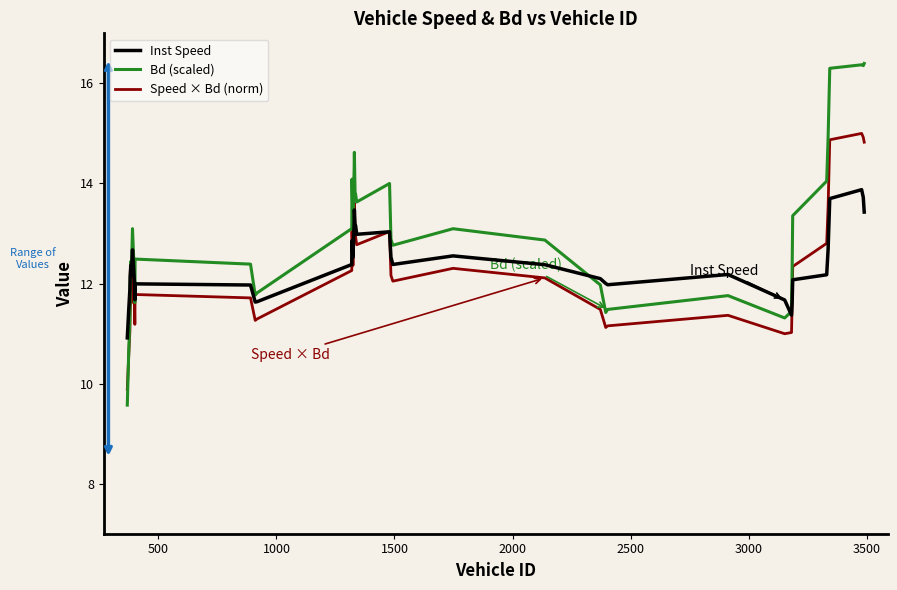

Which series has the largest total across all categories?

Bd (scaled)